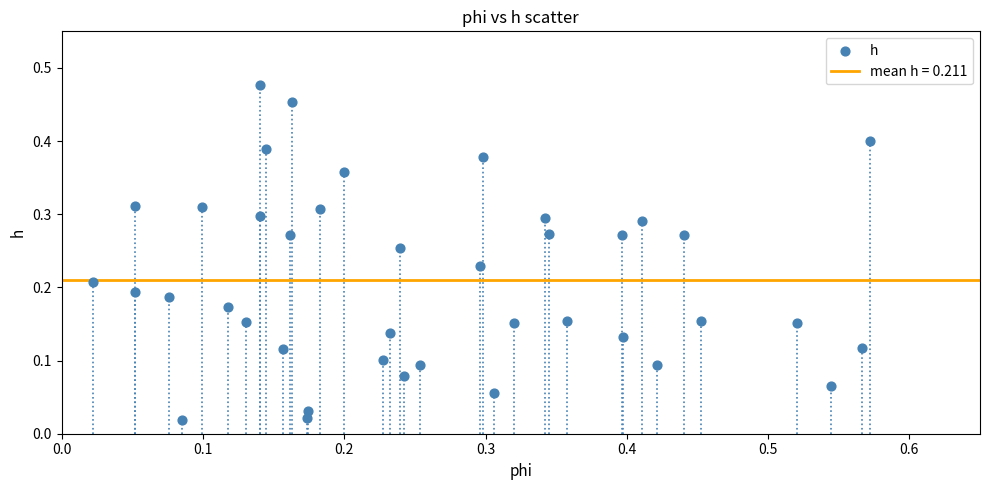

Count the number of points in this scatter plot.

40